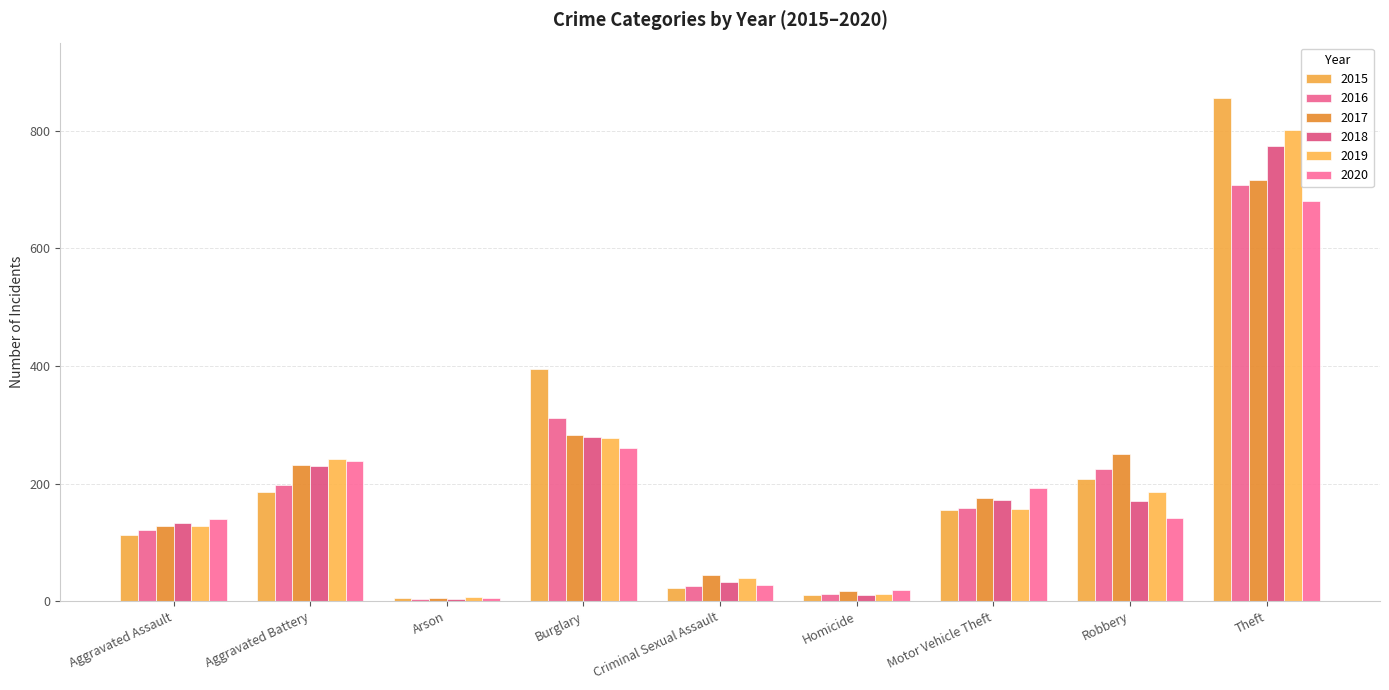

Reading left to right, extract all data points from this chart.

2015: Aggravated Assault=112	Aggravated Battery=185	Arson=5	Burglary=395	Criminal Sexual Assault=23	Homicide=10	Motor Vehicle Theft=155	Robbery=207	Theft=856
2016: Aggravated Assault=121	Aggravated Battery=197	Arson=4	Burglary=312	Criminal Sexual Assault=26	Homicide=13	Motor Vehicle Theft=158	Robbery=224	Theft=707
2017: Aggravated Assault=128	Aggravated Battery=231	Arson=6	Burglary=282	Criminal Sexual Assault=45	Homicide=18	Motor Vehicle Theft=175	Robbery=251	Theft=716
2018: Aggravated Assault=133	Aggravated Battery=230	Arson=4	Burglary=280	Criminal Sexual Assault=33	Homicide=10	Motor Vehicle Theft=172	Robbery=171	Theft=774
2019: Aggravated Assault=128	Aggravated Battery=242	Arson=7	Burglary=278	Criminal Sexual Assault=40	Homicide=12	Motor Vehicle Theft=157	Robbery=185	Theft=801
2020: Aggravated Assault=139	Aggravated Battery=239	Arson=6	Burglary=260	Criminal Sexual Assault=28	Homicide=19	Motor Vehicle Theft=193	Robbery=142	Theft=681